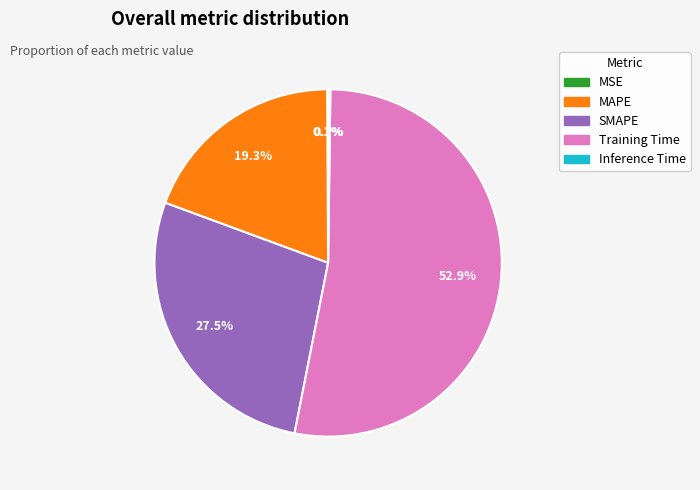

What portion of the pie excludes SMAPE?

72.5%